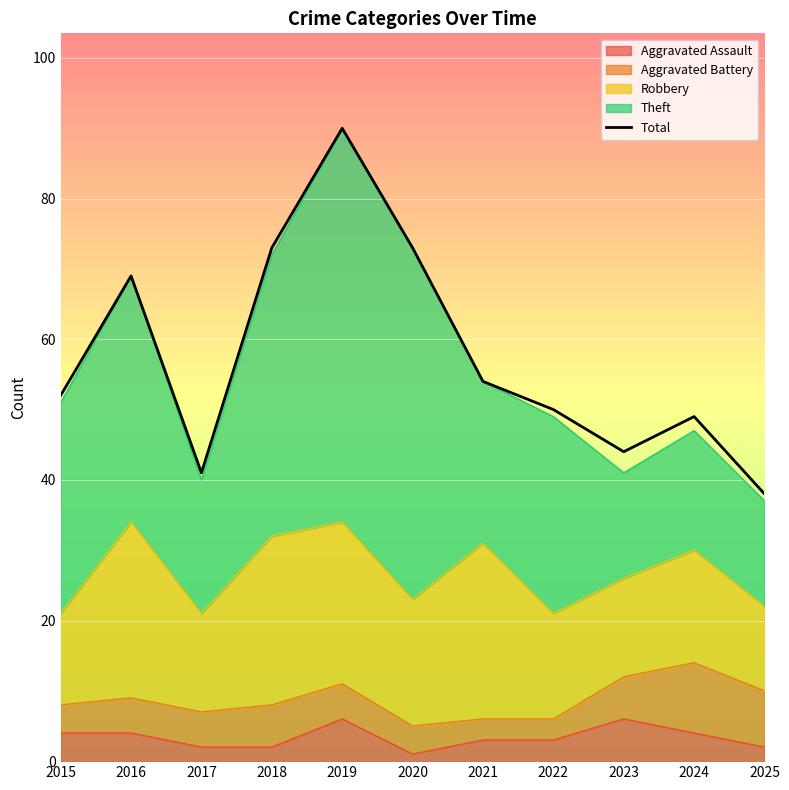

What is the difference between the maximum and minimum values?

52